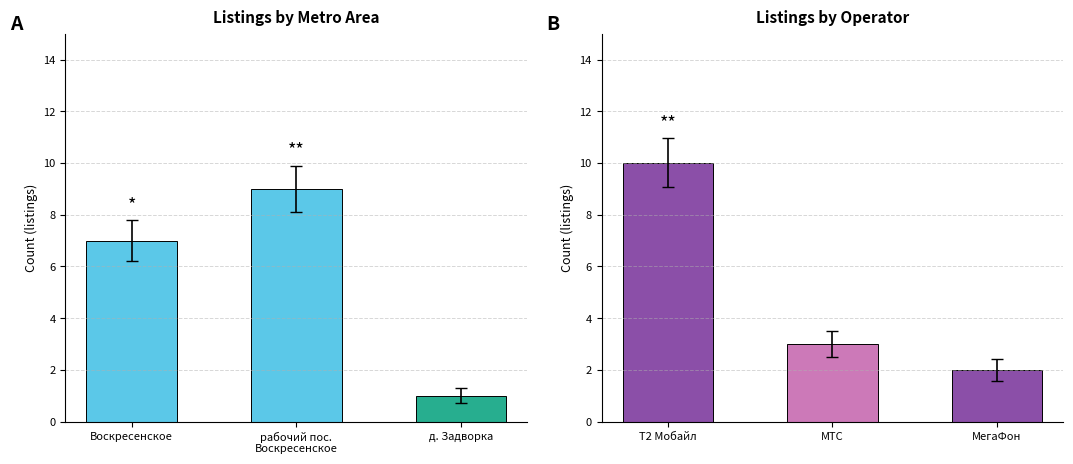

What is the sum of all values?

15